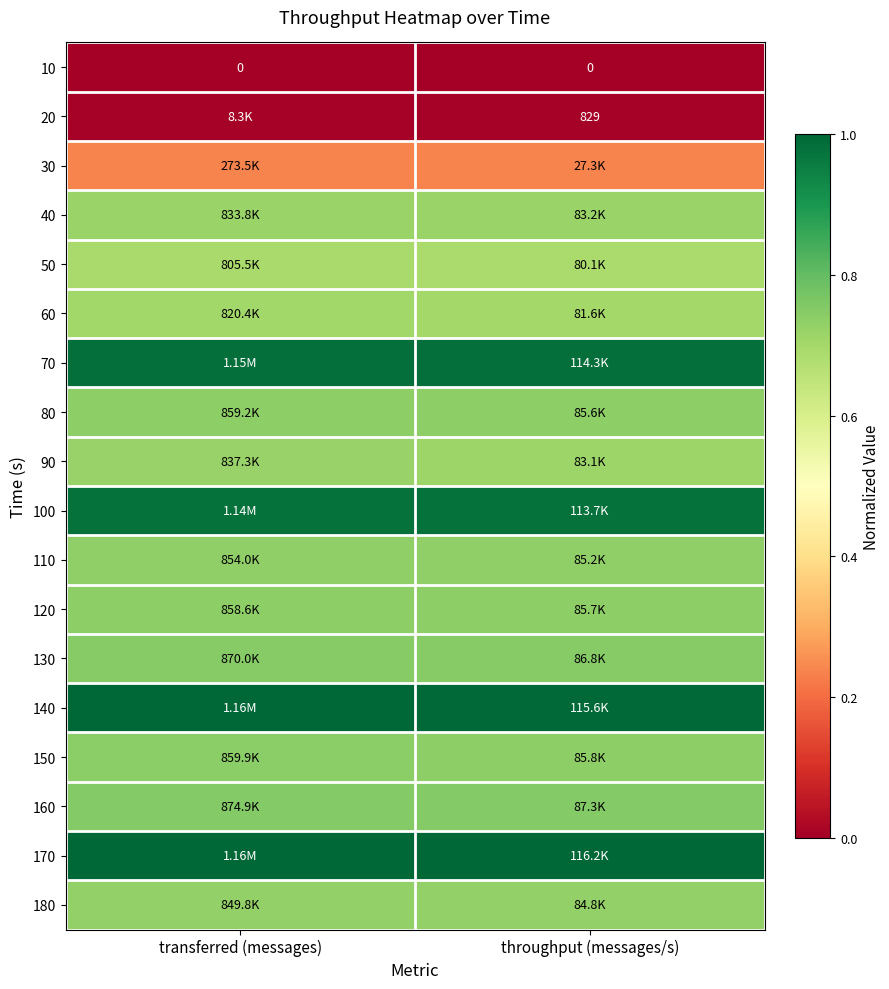

Is the value of 70 at transferred (messages) greater than the value of 60 at throughput (messages/s)?

Yes